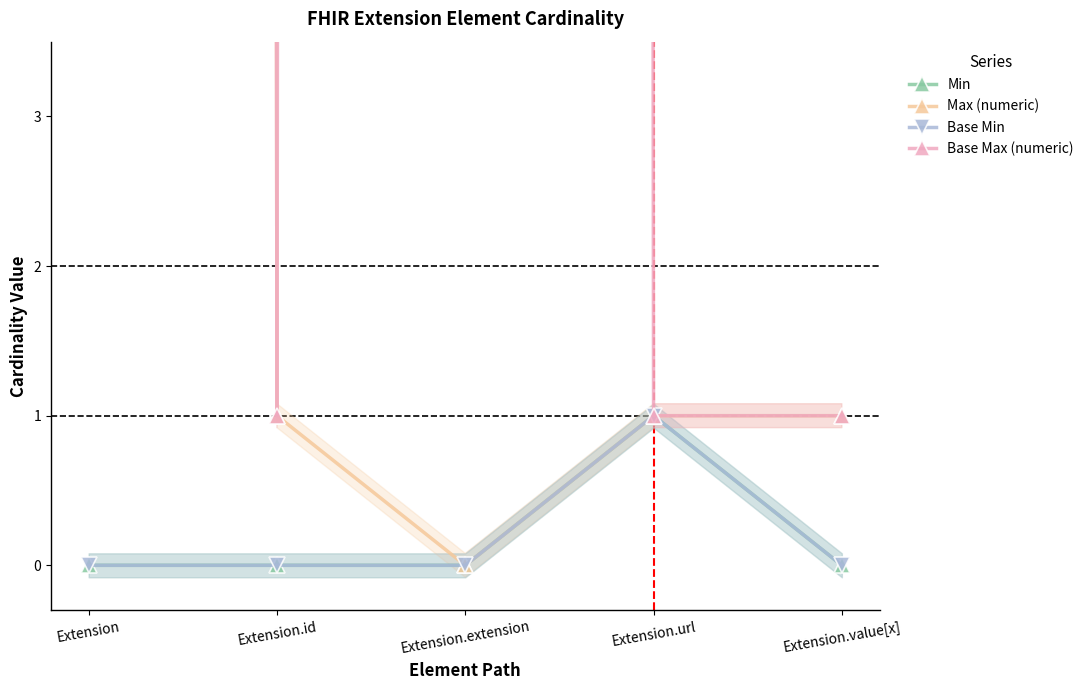

Rank the categories by Base Max (numeric) value from highest to lowest.

Extension, Extension.extension, Extension.id, Extension.url, Extension.value[x]